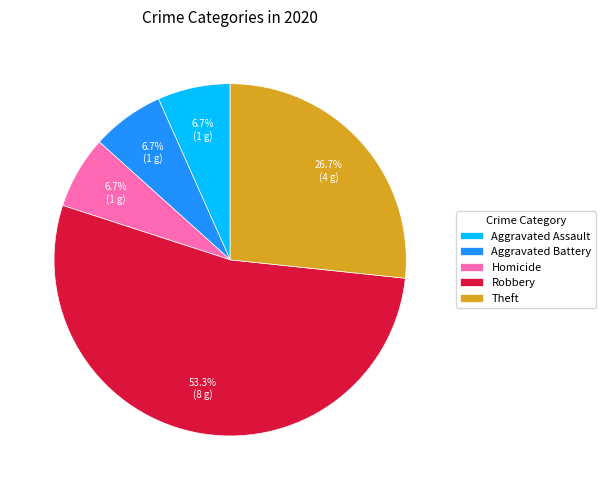

How many slices are in this pie chart?

5